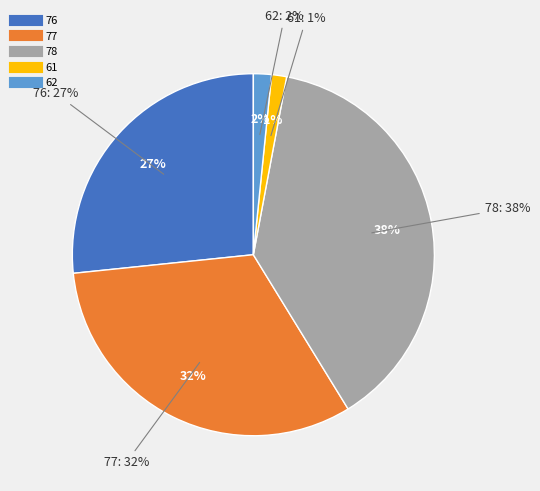

How much of the chart is everything except 61?

98.7%